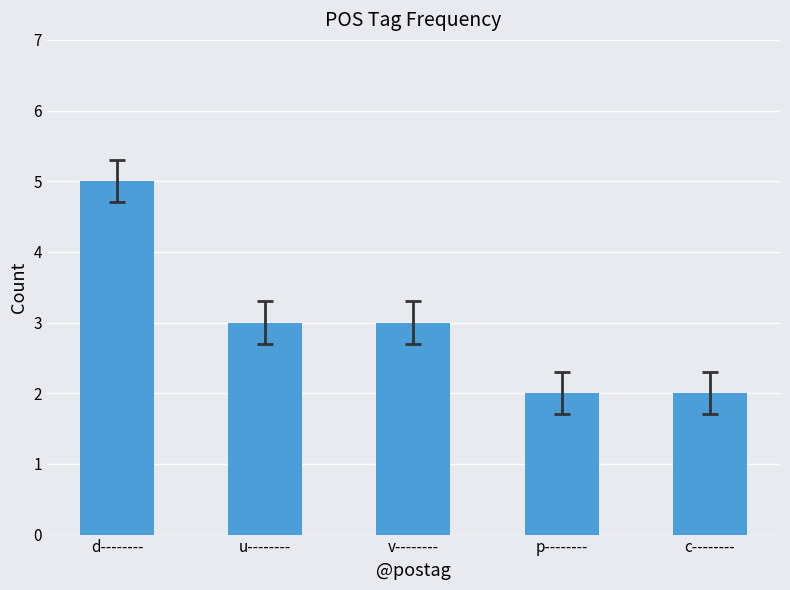

True or false: the data shows 3 at u--------.

True